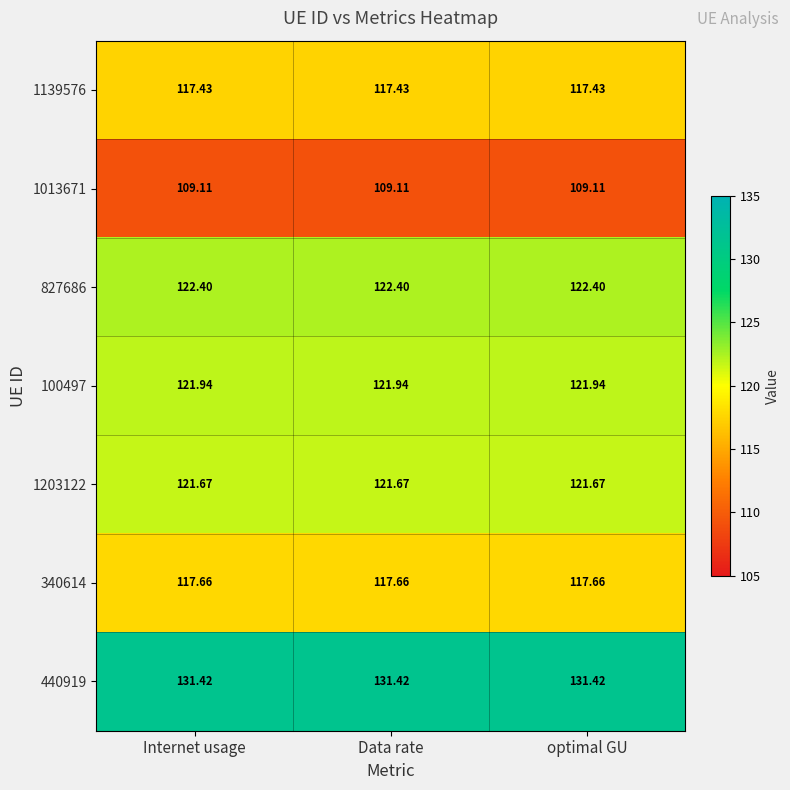

Is the value of 1139576 at Data rate greater than the value of 440919 at Data rate?

No